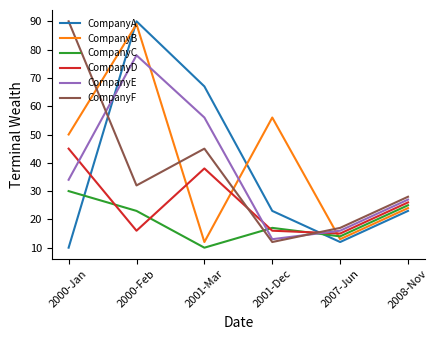

The CompanyE series shows 56 at 2001-Mar. True or false?

True